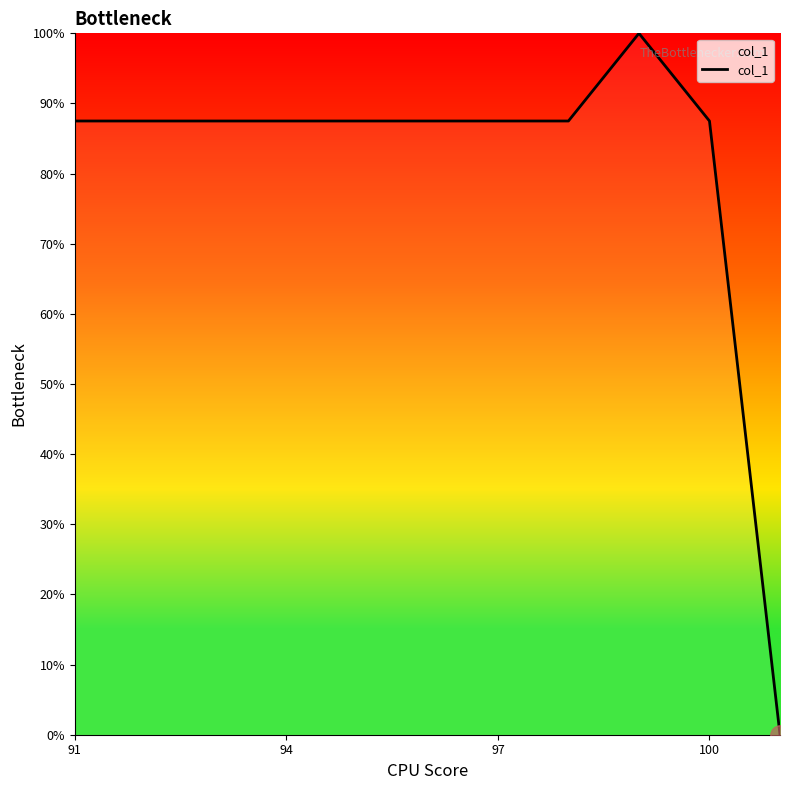

What is the difference between the maximum and minimum values?

100.0